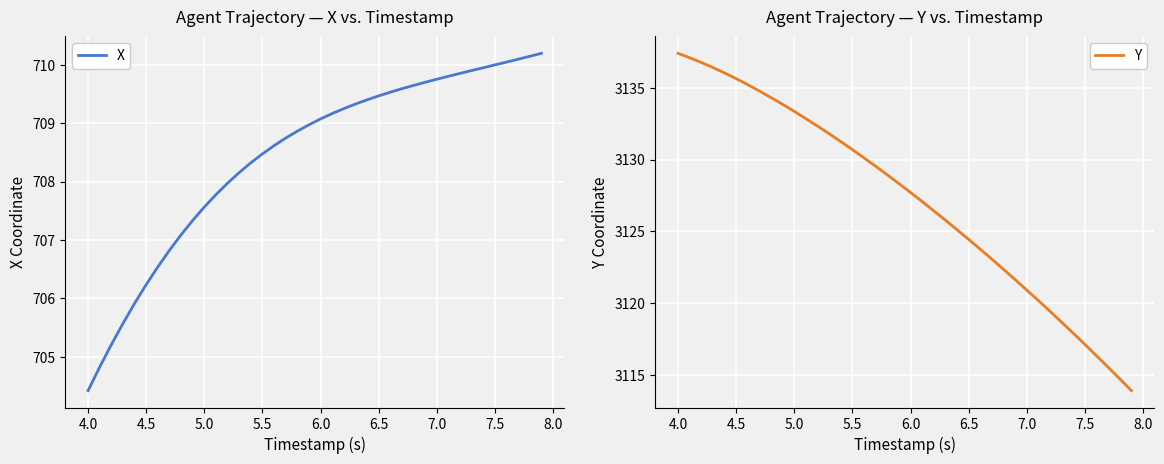

True or false: X and Y intersect in this chart.

False